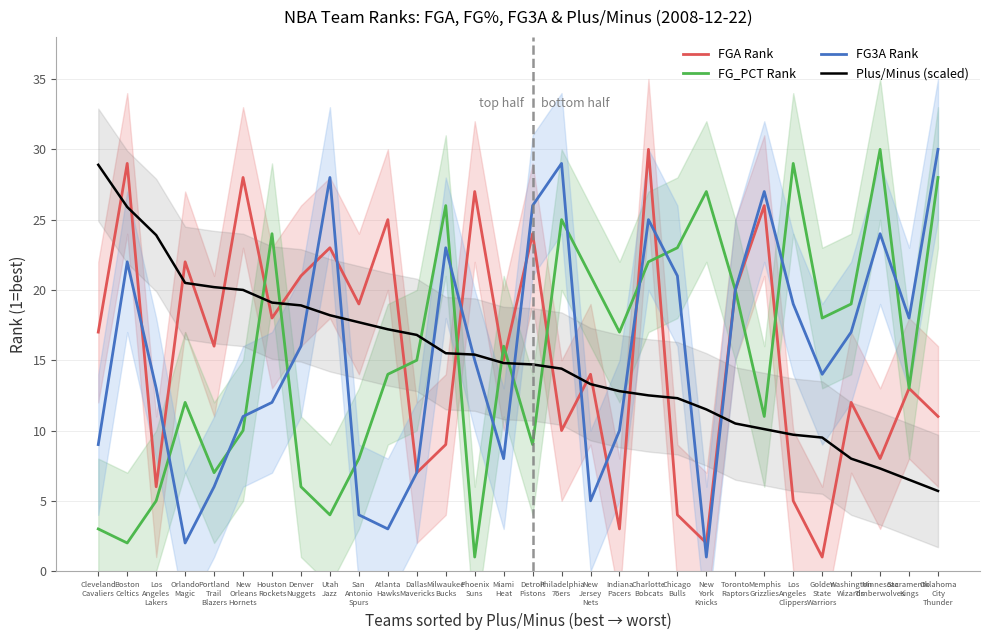

At which category is the sum across all series the highest?

Charlotte
Bobcats